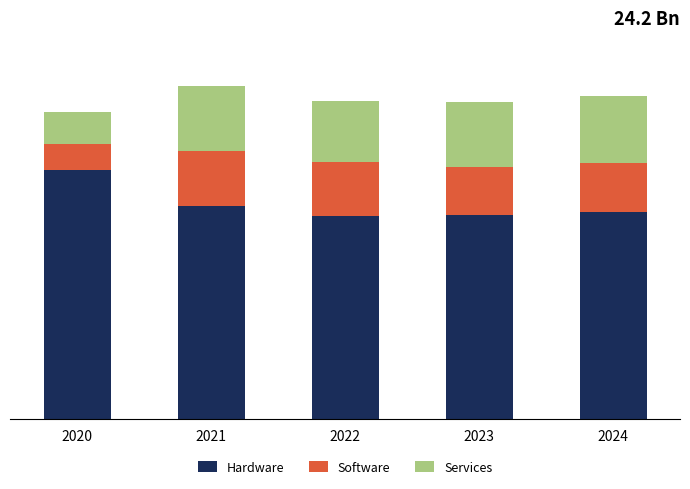

What are all the series names shown in the legend?

Hardware, Software, Services